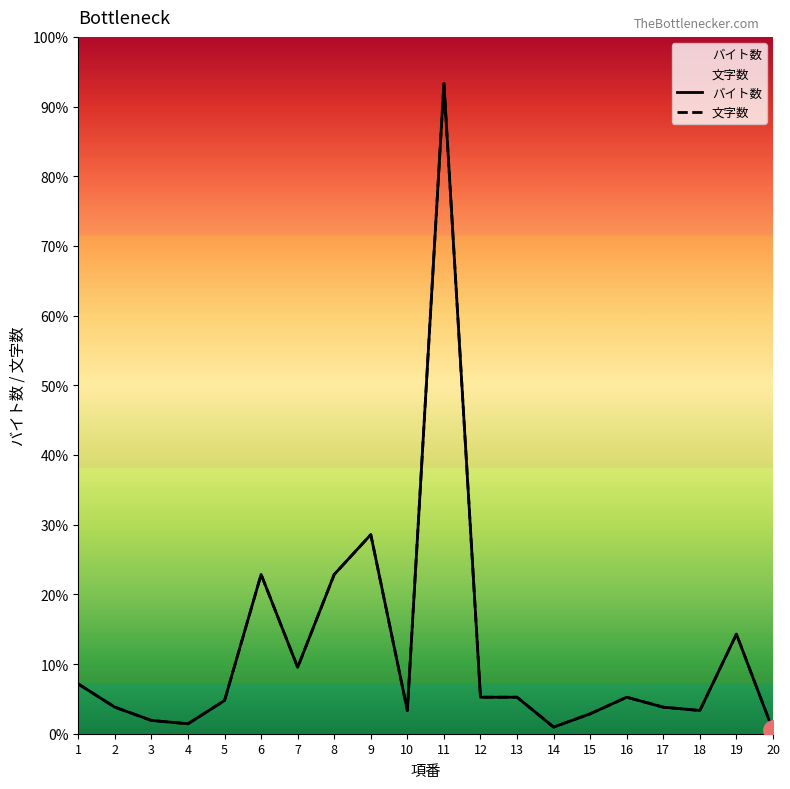

What is the sum of all 文字数 values?

506